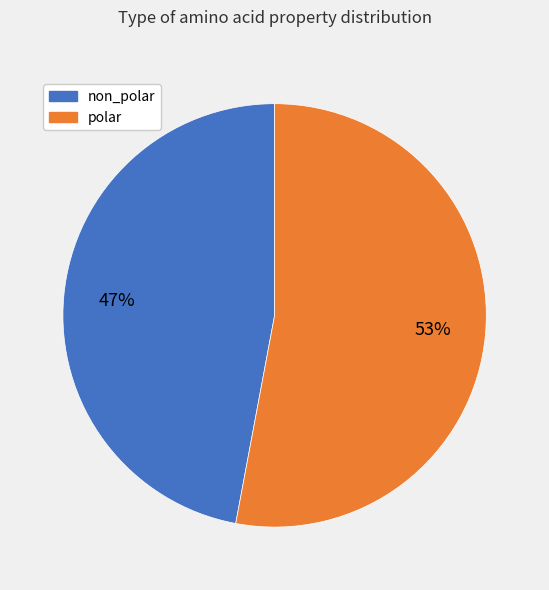

To the nearest percent, what is the average slice percentage?

50%